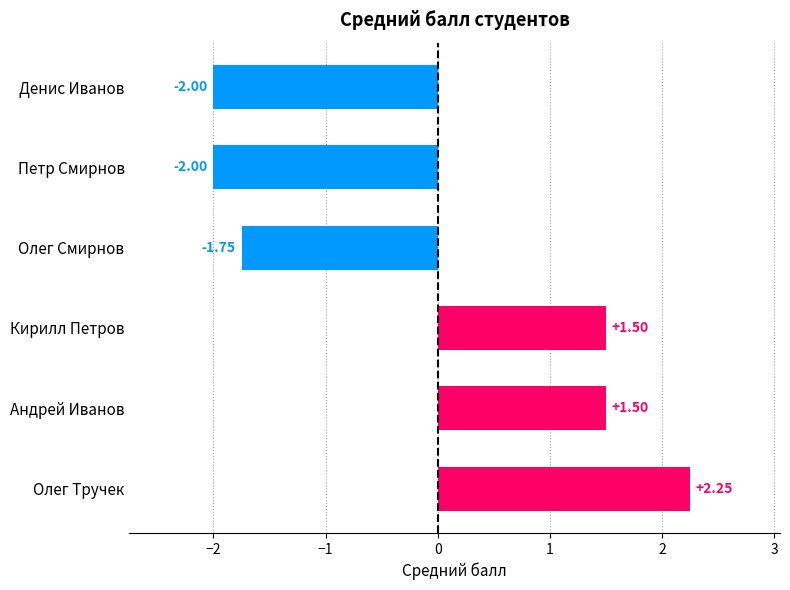

What is the sum of all values?

-0.5